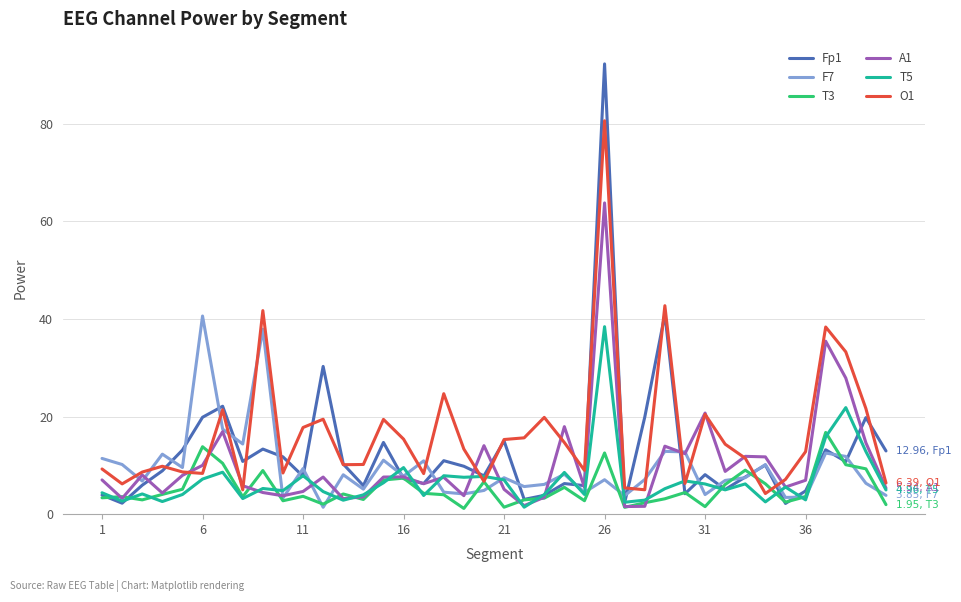

Which series has the widest spread of values?

Fp1